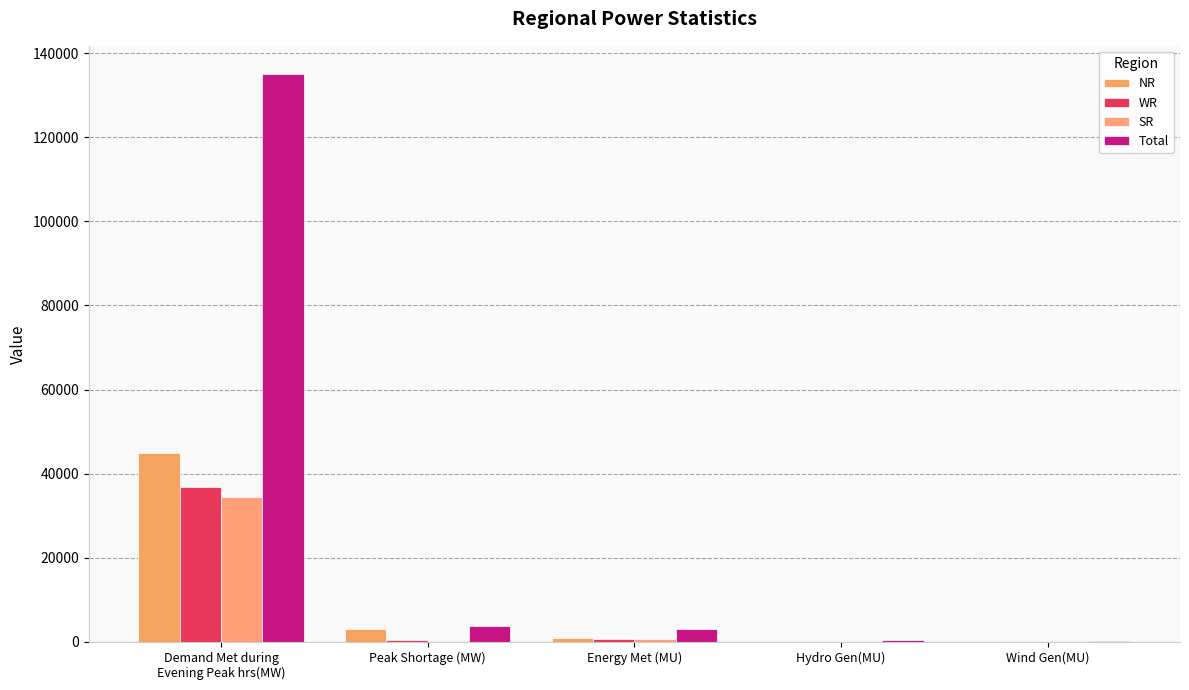

What position from the left is Hydro Gen(MU)?

4